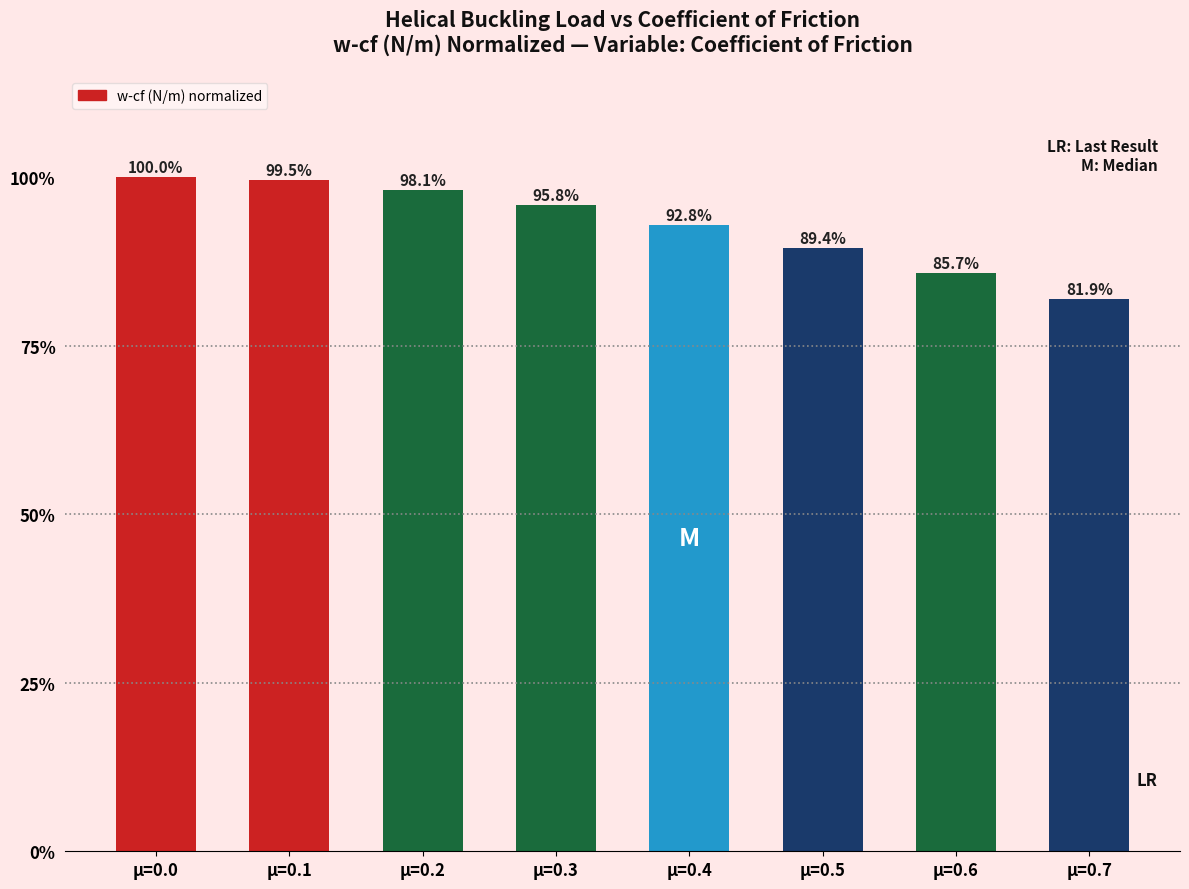

The chart shows a value of 85.7 at µ=0.6. True or false?

True